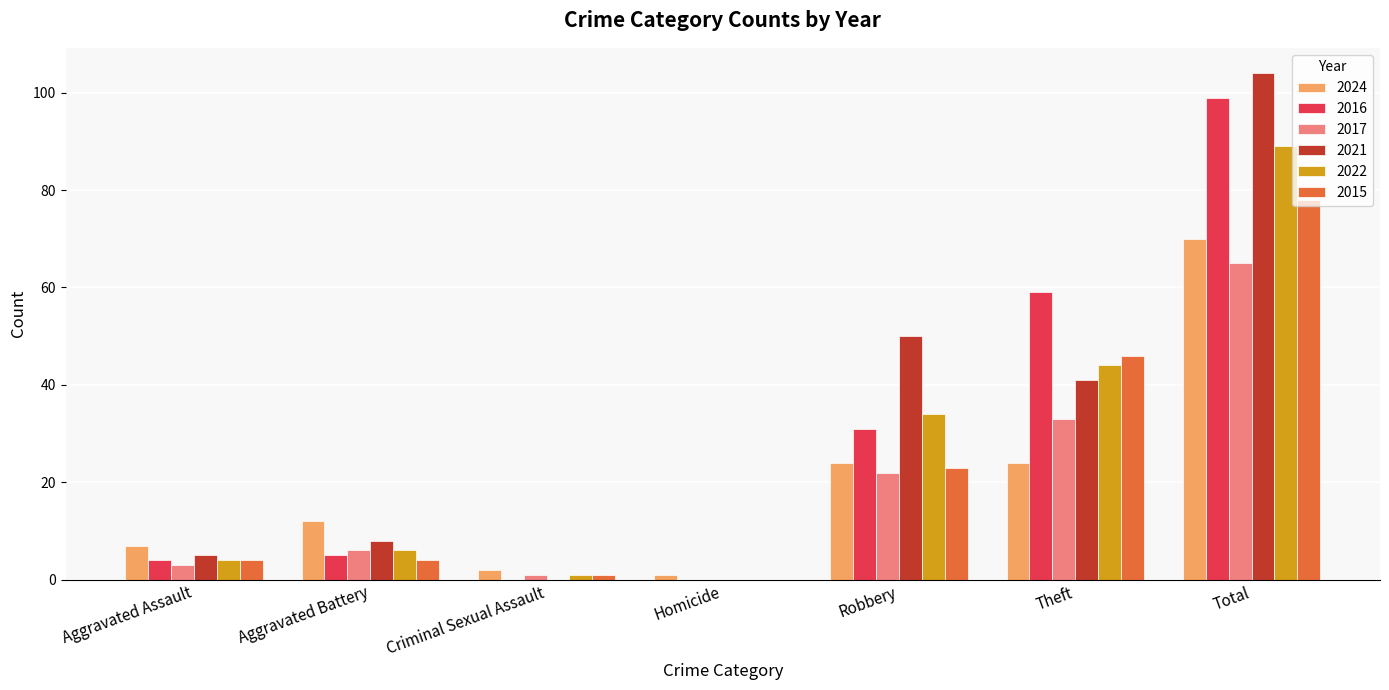

Does the chart contain stacked bars?

No